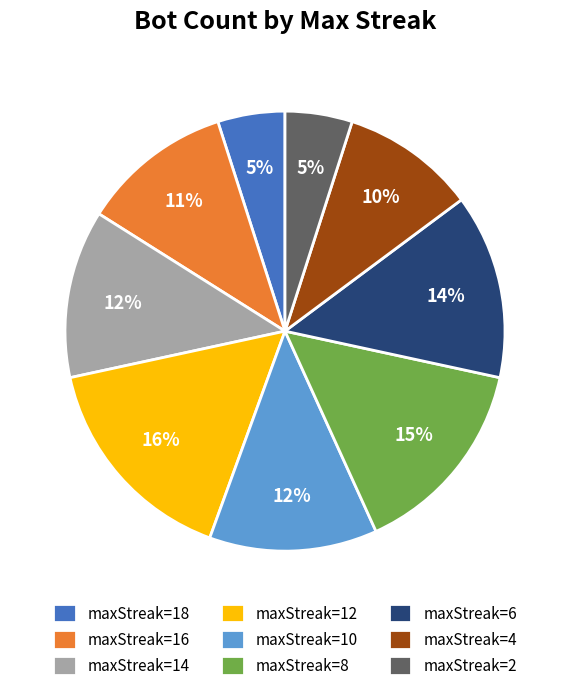

Is maxStreak=10 the majority of the pie?

No